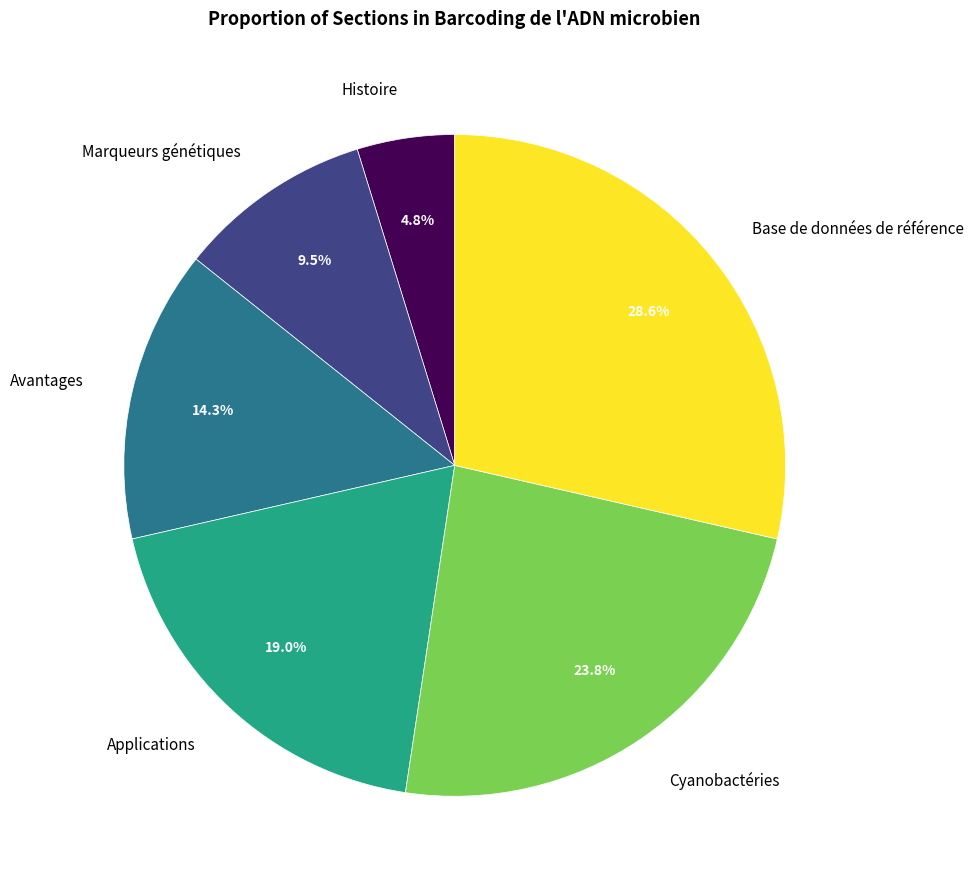

What is the smallest slice in the pie chart?

Histoire